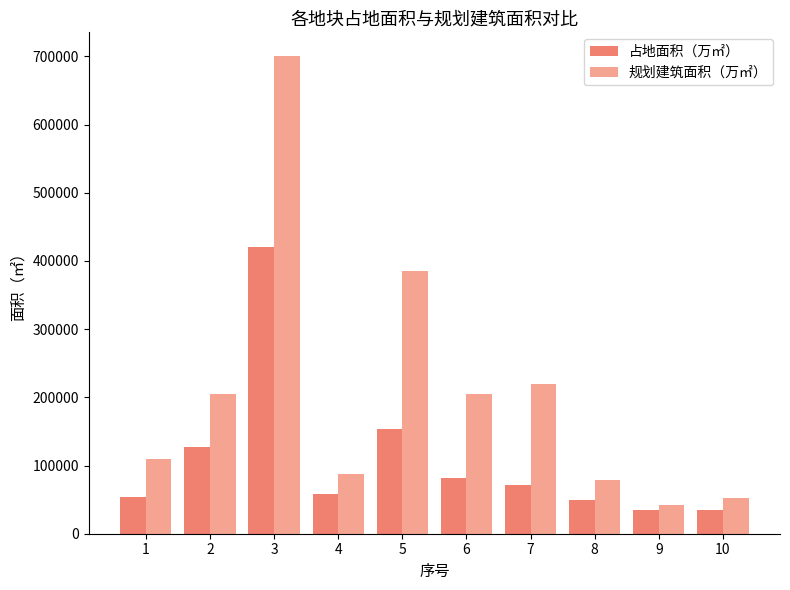

At which label does 规划建筑面积（万㎡） first exceed 204231?

2